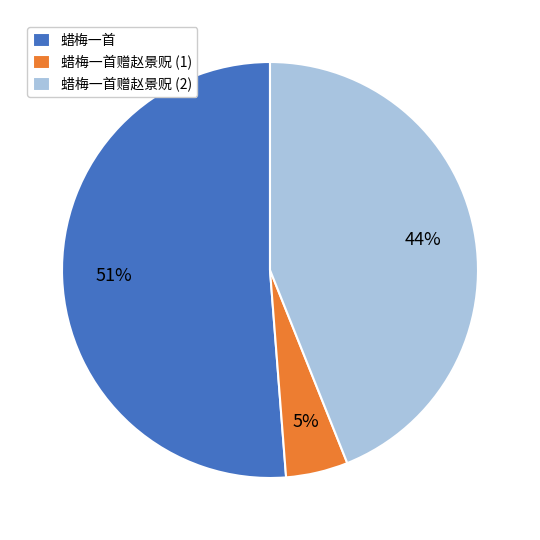

To the nearest percent, what is the difference between the largest and smallest slice percentages?

46%